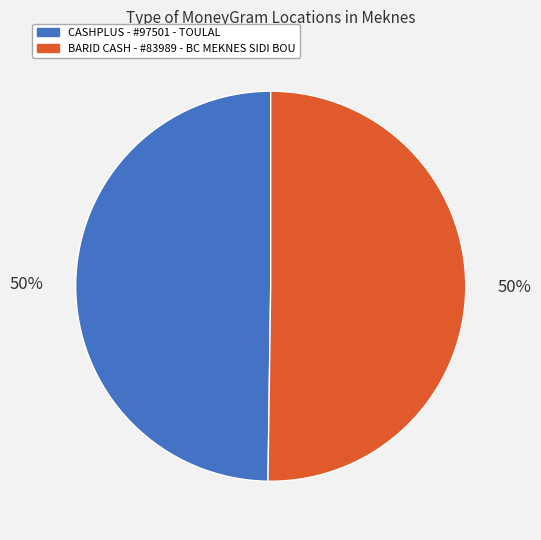

Do BARID CASH - #83989 - BC MEKNES SIDI BOU and CASHPLUS - #97501 - TOULAL together represent more than half of the pie?

Yes